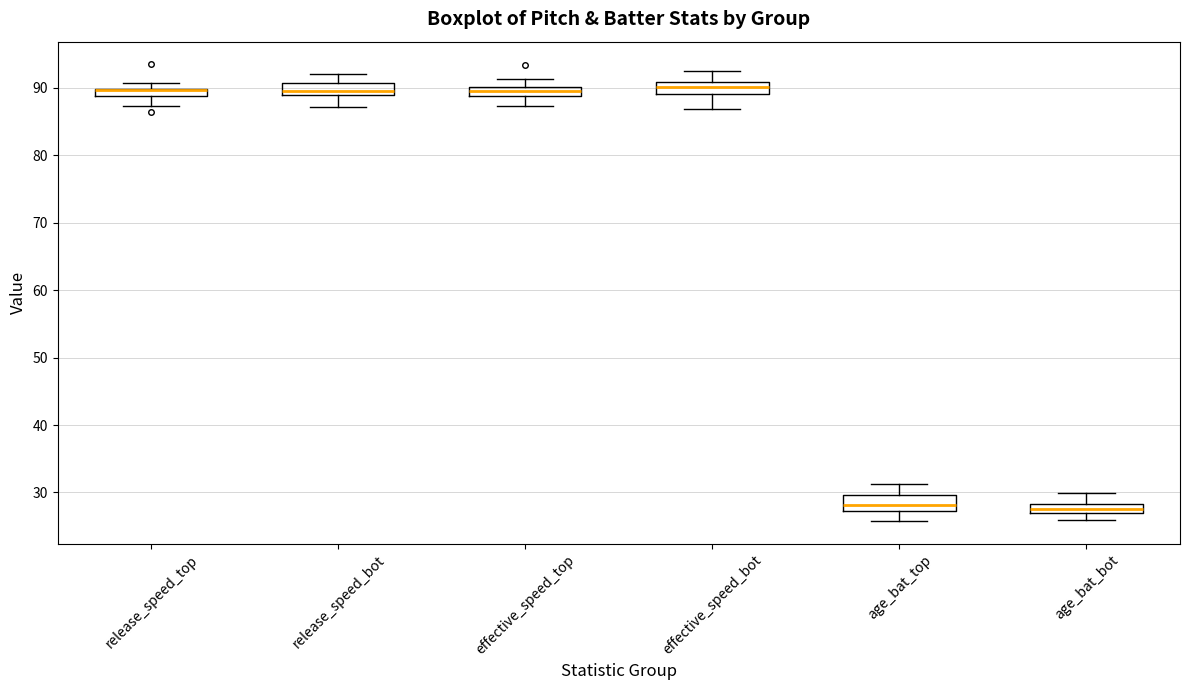

Where is the upper edge of the box for age_bat_bot on the y-axis? The values are not printed on the chart, so give them approximately, as read against the axis.

28